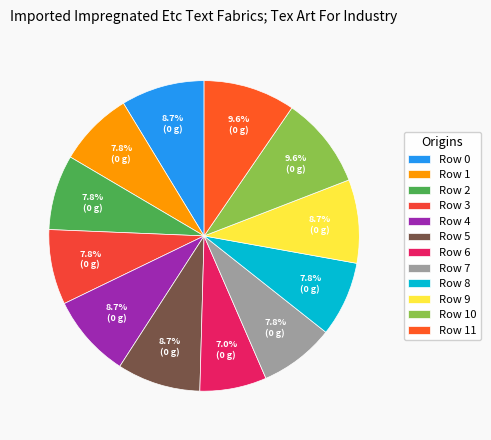

To the nearest percent, what is the average slice percentage?

8%